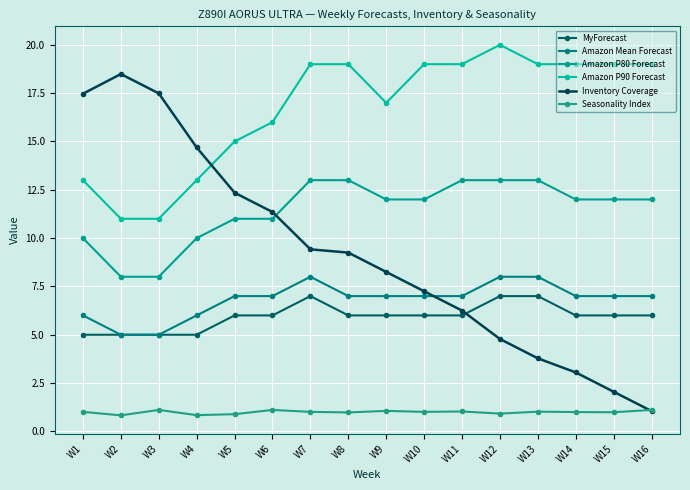

True or false: Inventory Coverage has more than 0 points higher than both neighbors.

True